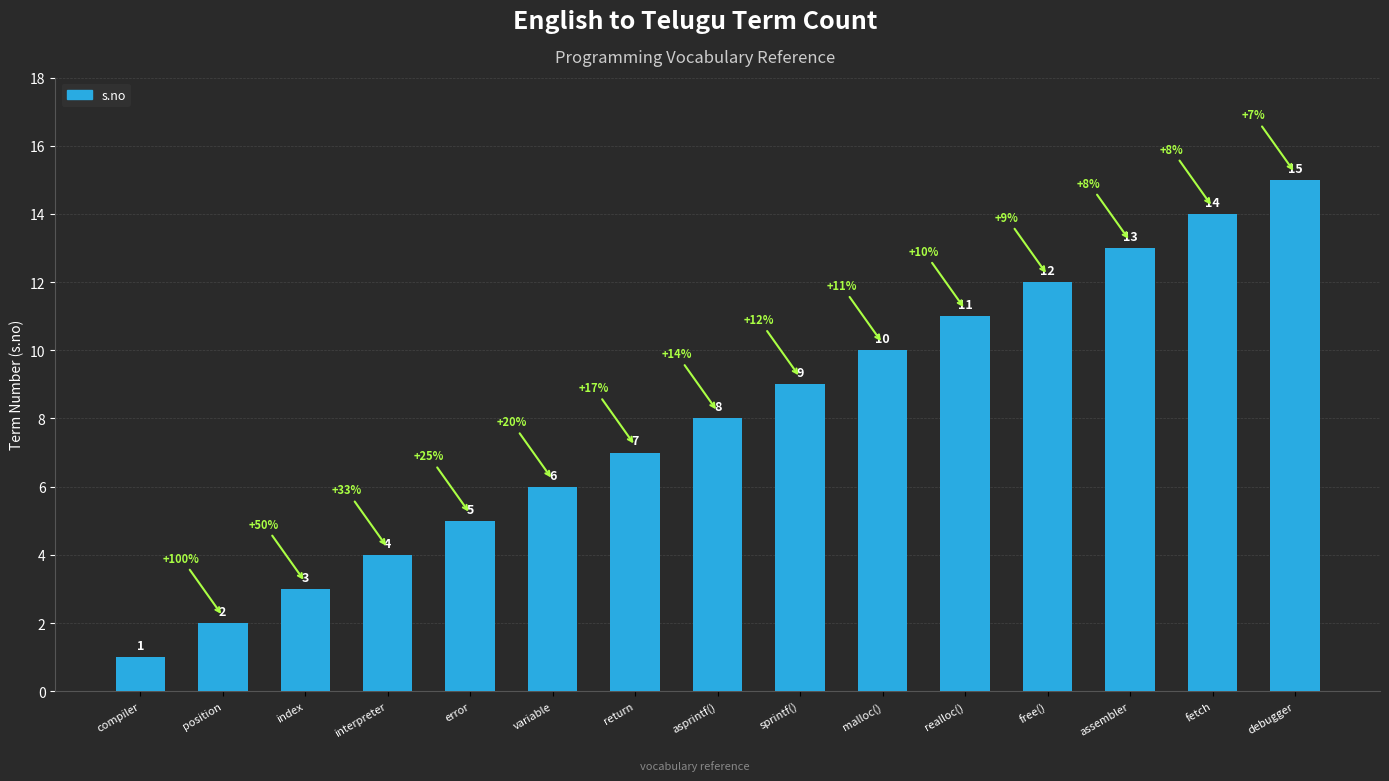

Rank the categories by value from lowest to highest.

compiler, position, index, interpreter, error, variable, return, asprintf(), sprintf(), malloc(), realloc(), free(), assembler, fetch, debugger